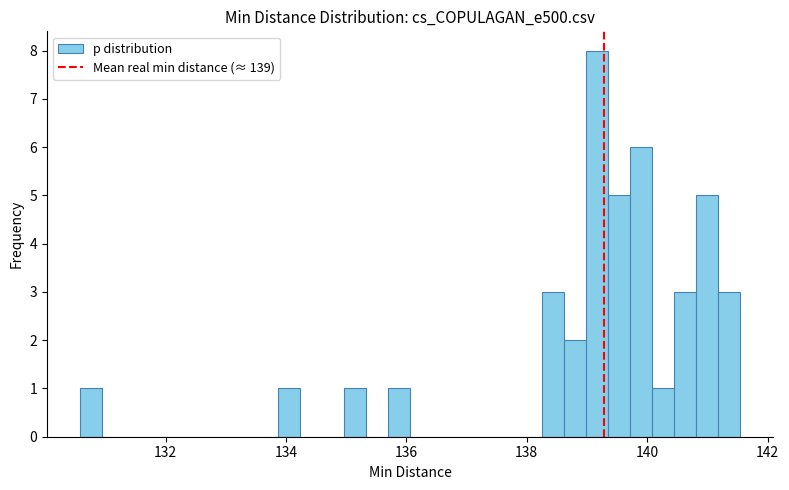

Around what value on the x-axis is the tallest bar? Give the approximate position of its centre, as read against the axis.

139.2